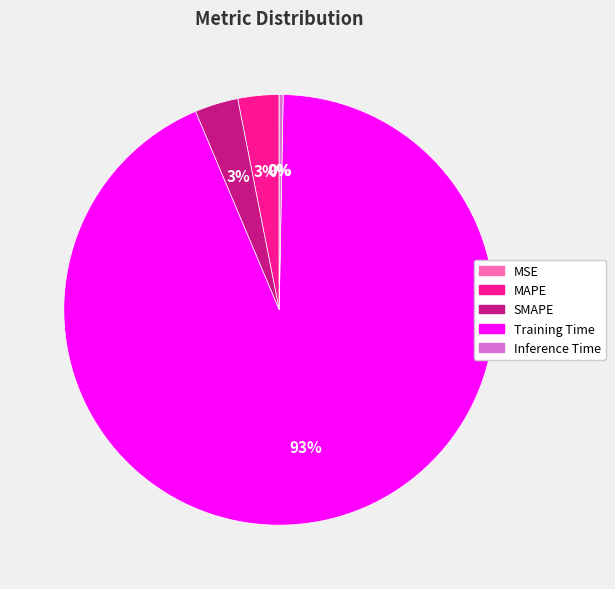

Is it true that Inference Time is 0% of the pie?

True